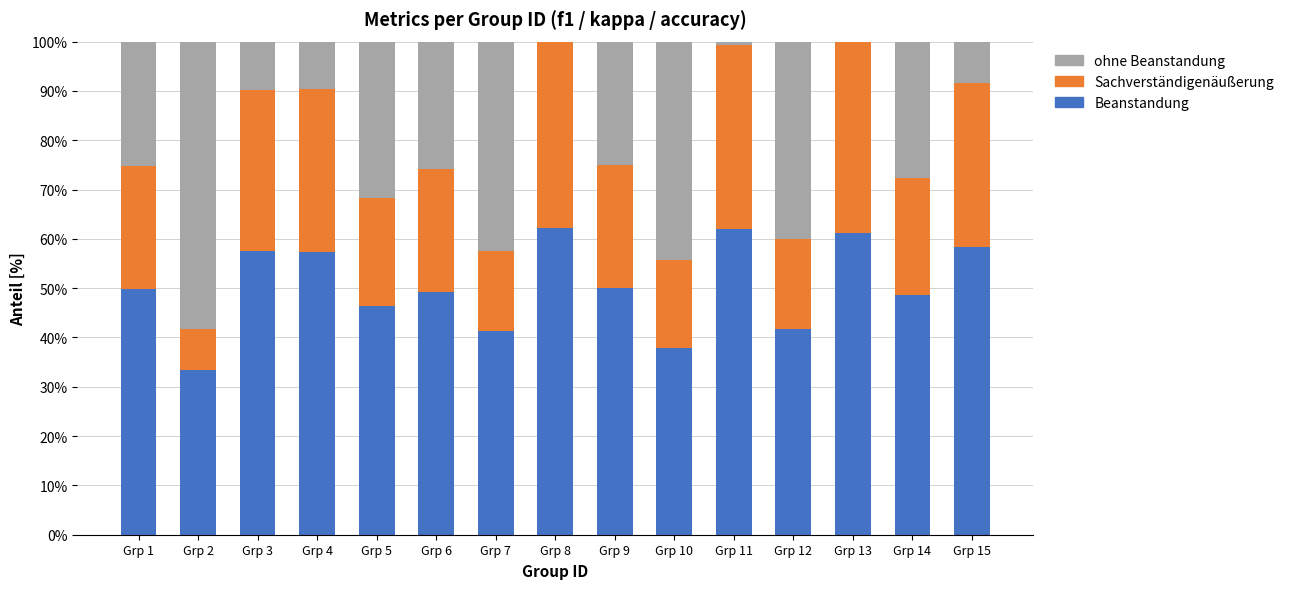

The value of Beanstandung at Grp 1 is 88.3. True or false?

False